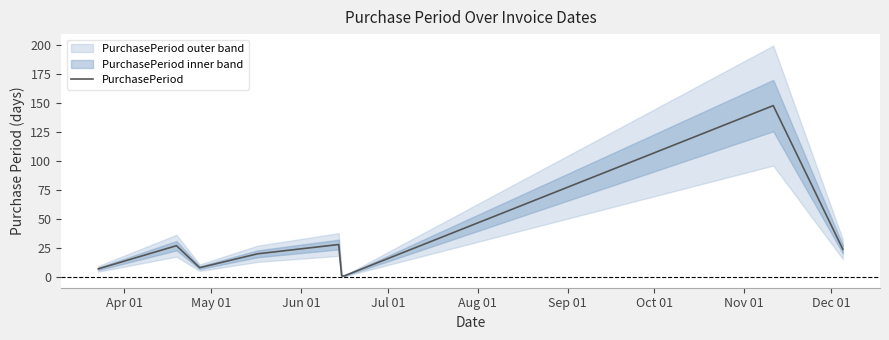

Between May 01 and Nov 01, which is larger?

Nov 01